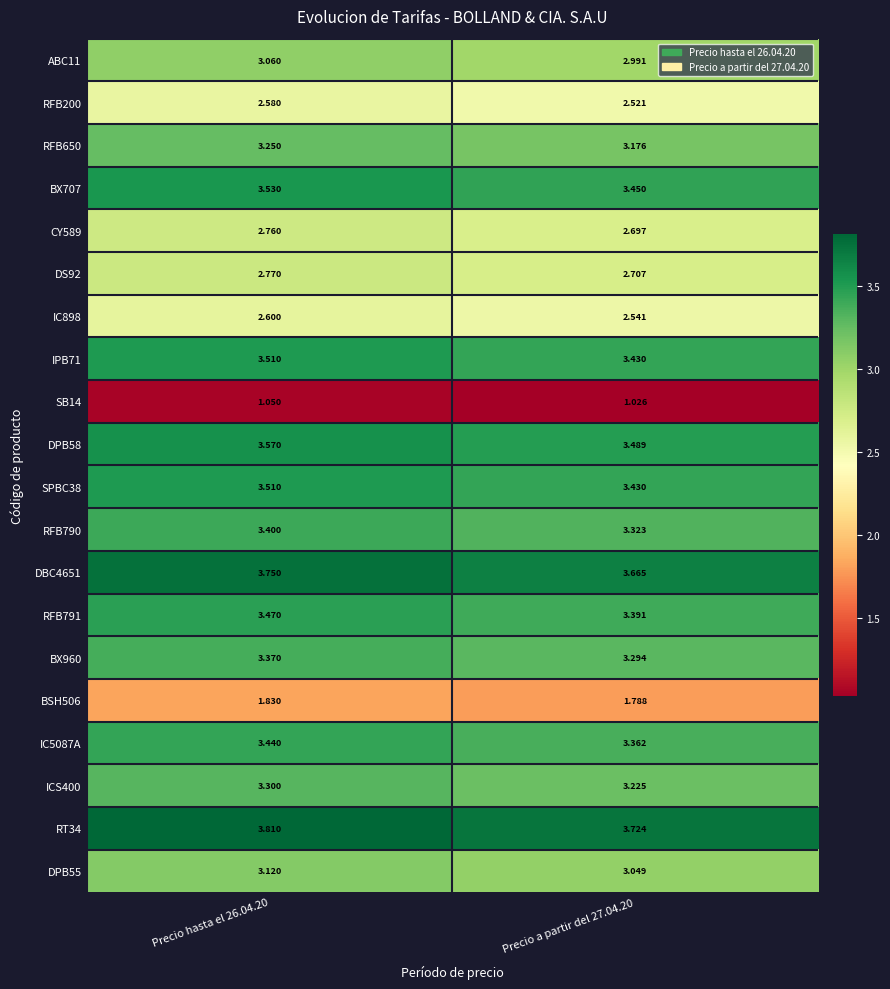

What is the total value across all series at Precio a partir del 27.04.20?

60.3